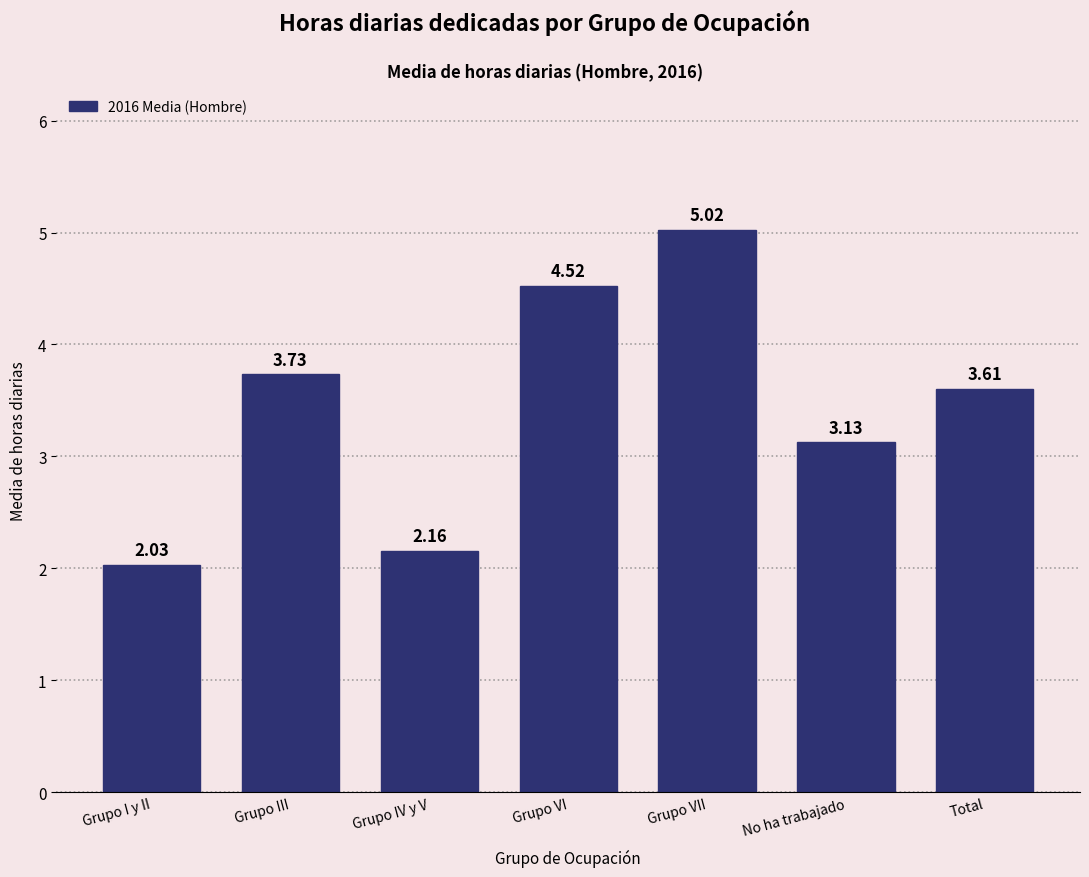

List the labels in order of value, largest first.

Grupo VII, Grupo VI, Grupo III, Total, No ha trabajado, Grupo IV y V, Grupo I y II